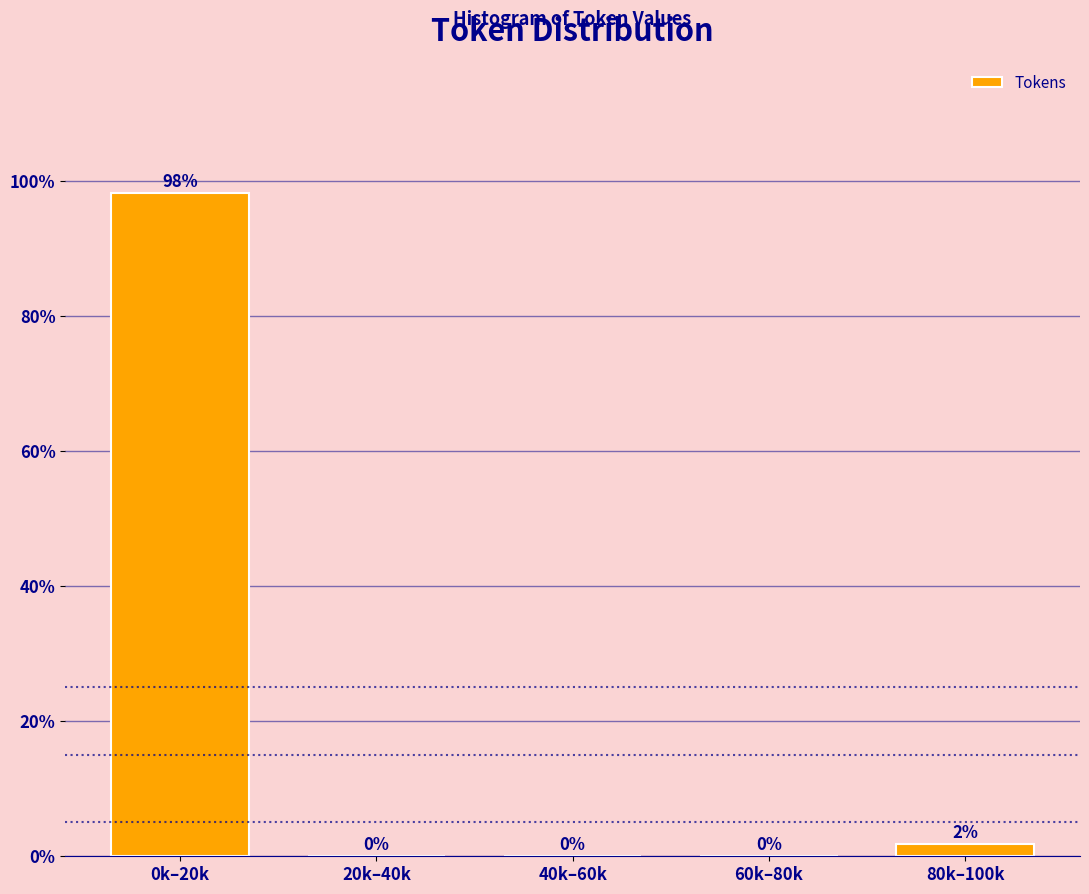

What is the sum of all values?

100.0